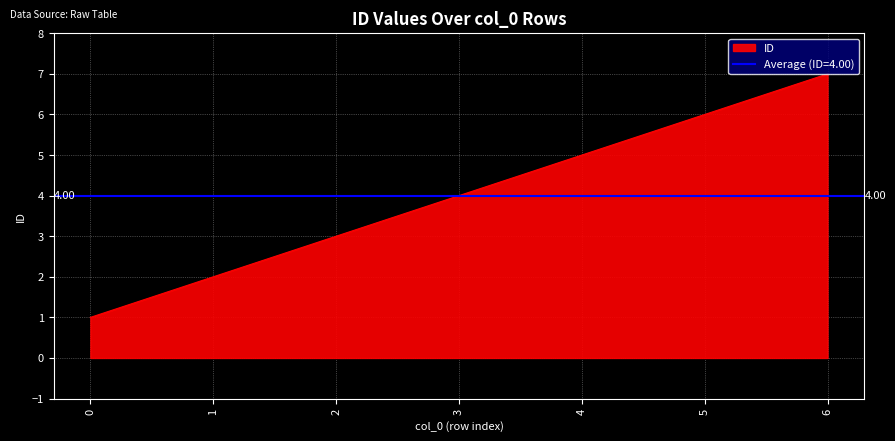

Which category has the highest value across all series?

6